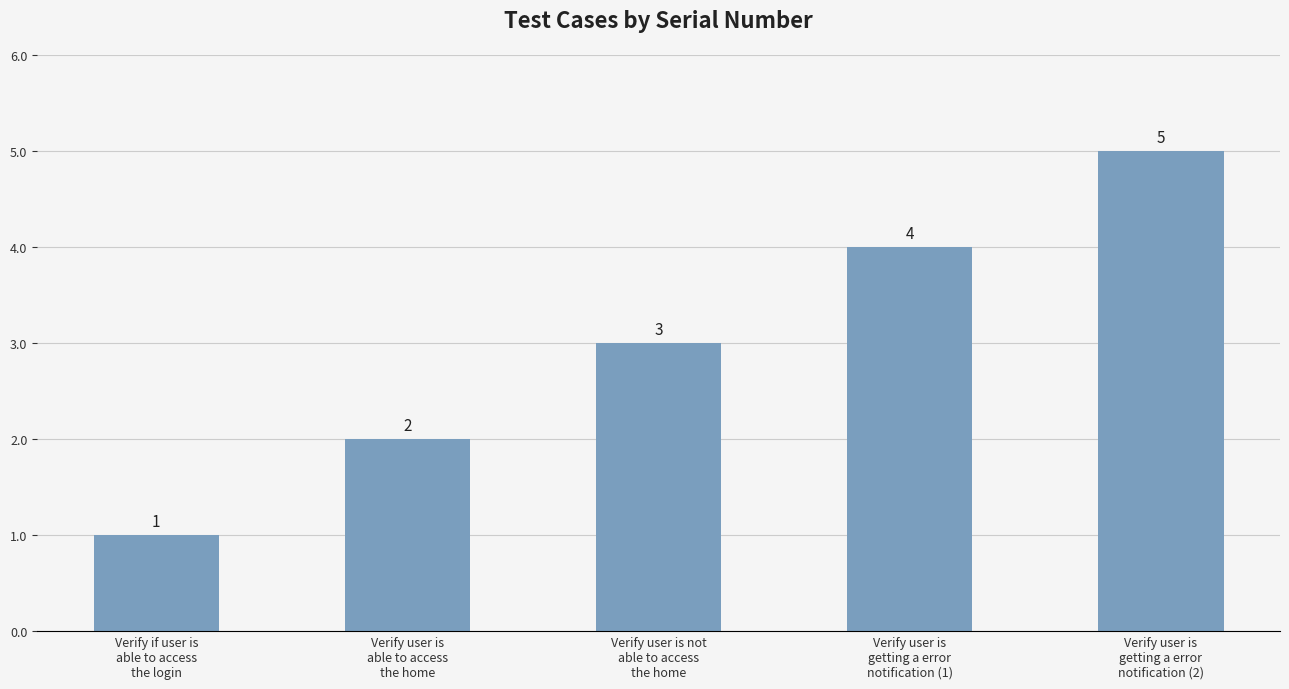

At which category does the chart reach its peak across all series?

Verify user is
getting a error
notification (2)